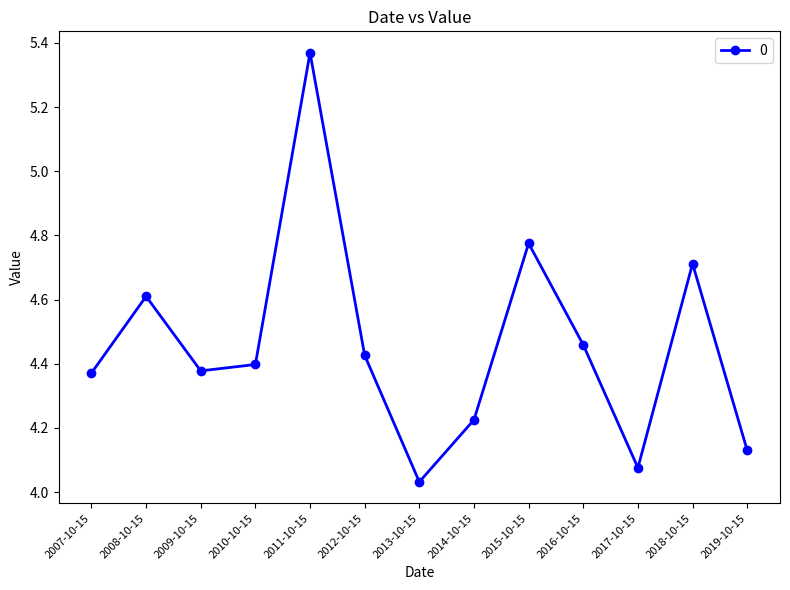

What is the ratio of the value at 2017-10-15 to the value at 2013-10-15?

1.0